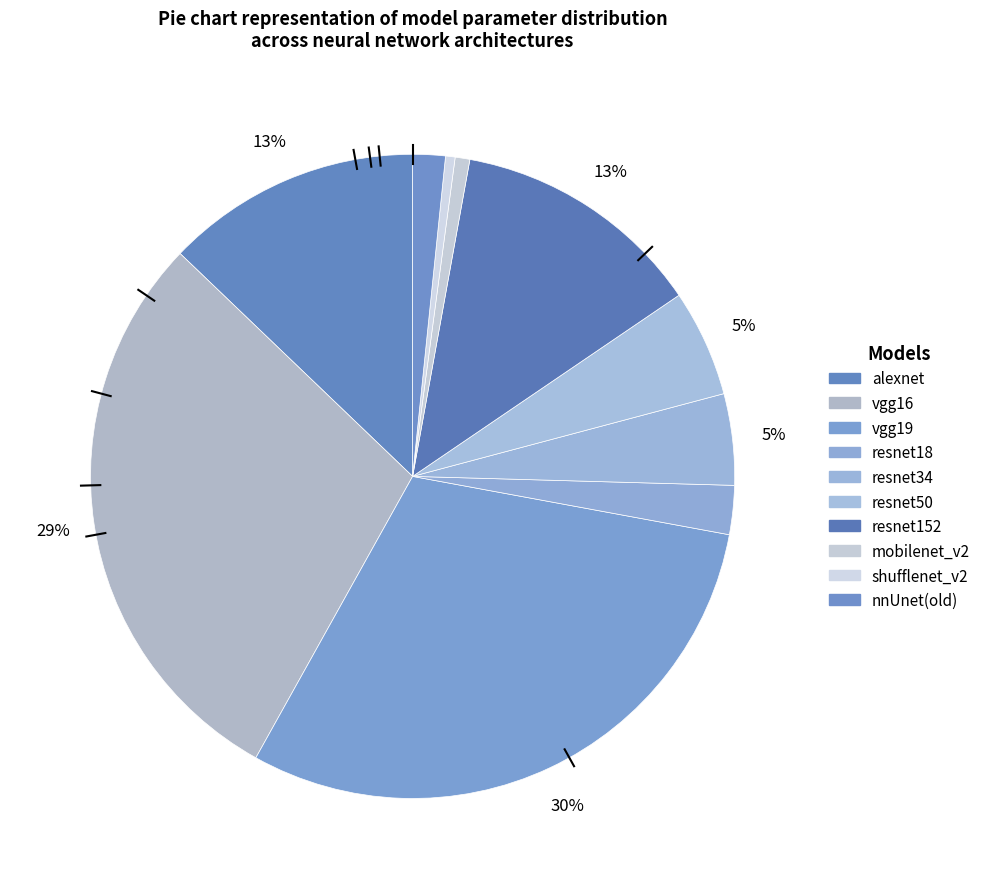

What percentage is the vgg19 slice, to the nearest percent?

30%